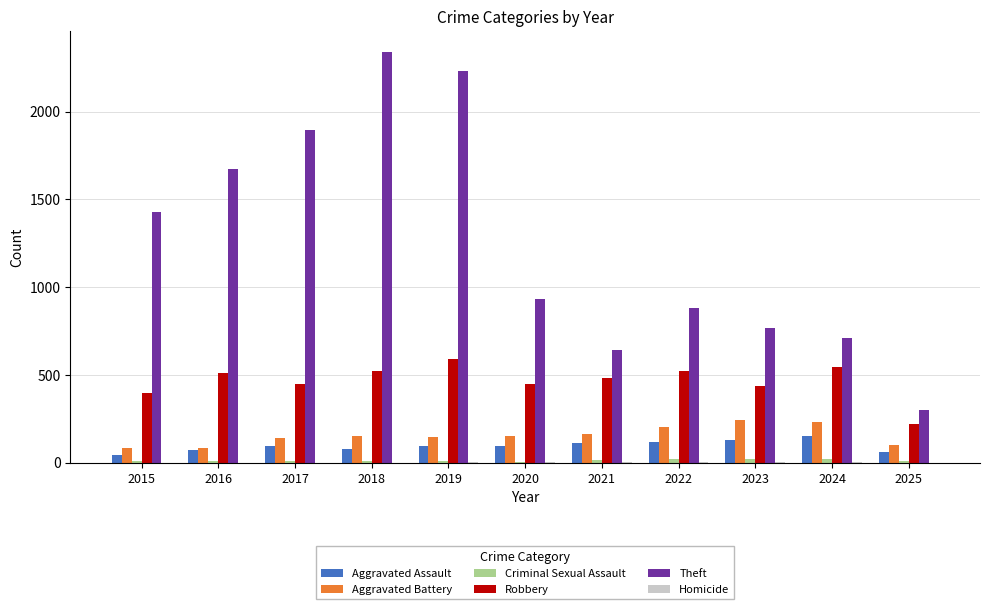

Which category has the highest value across all series?

2018